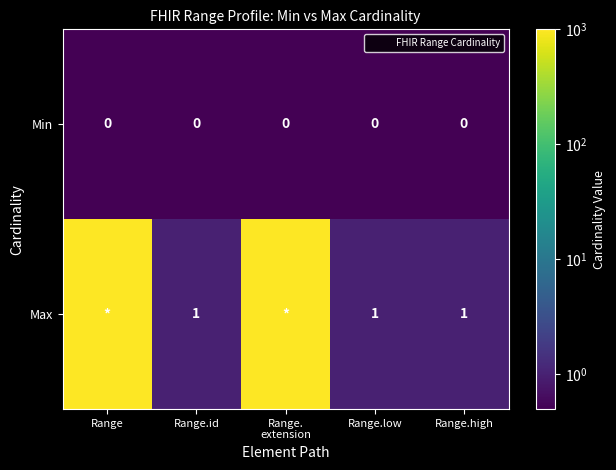

Is the value of Min at Range.id greater than the value of Max at Range.high?

No